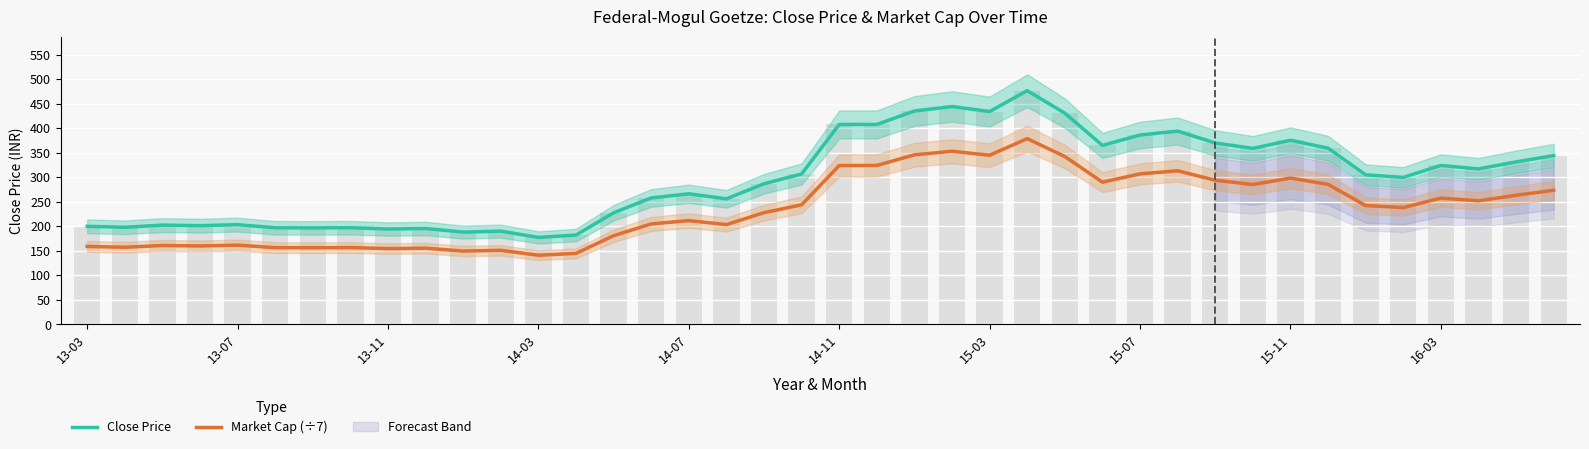

Rank the series by their maximum value, from lowest to highest.

Market Cap (÷7), Close Price